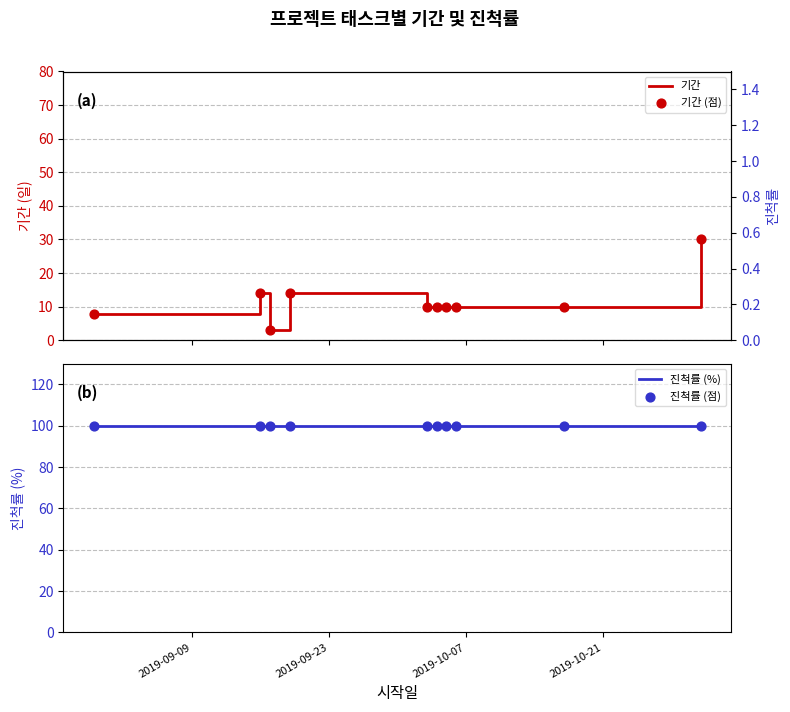

Which series contains the lowest Y value?

기간